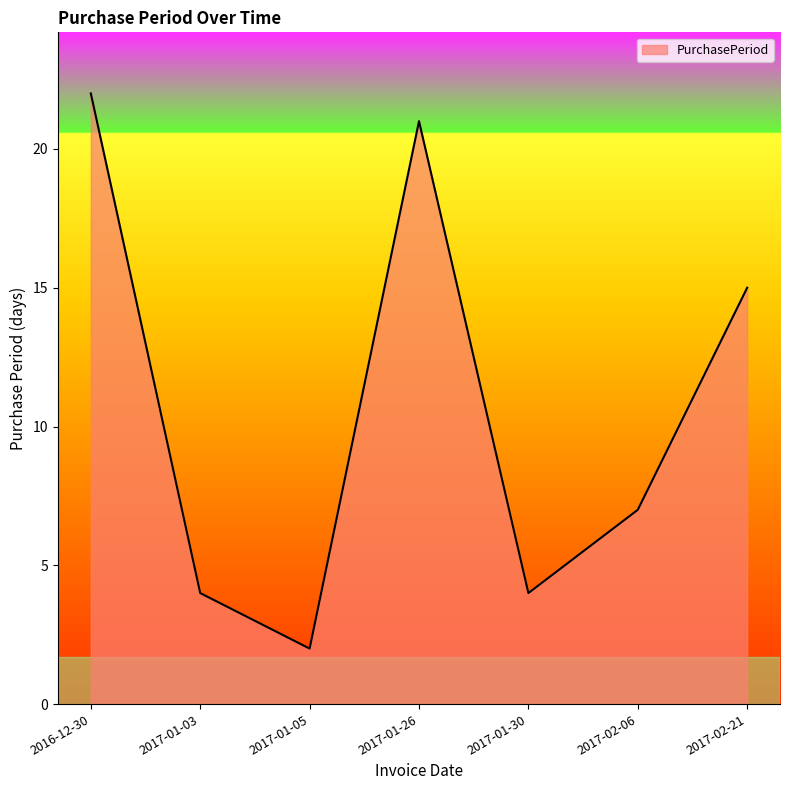

What position from the left is 2017-02-06?

6